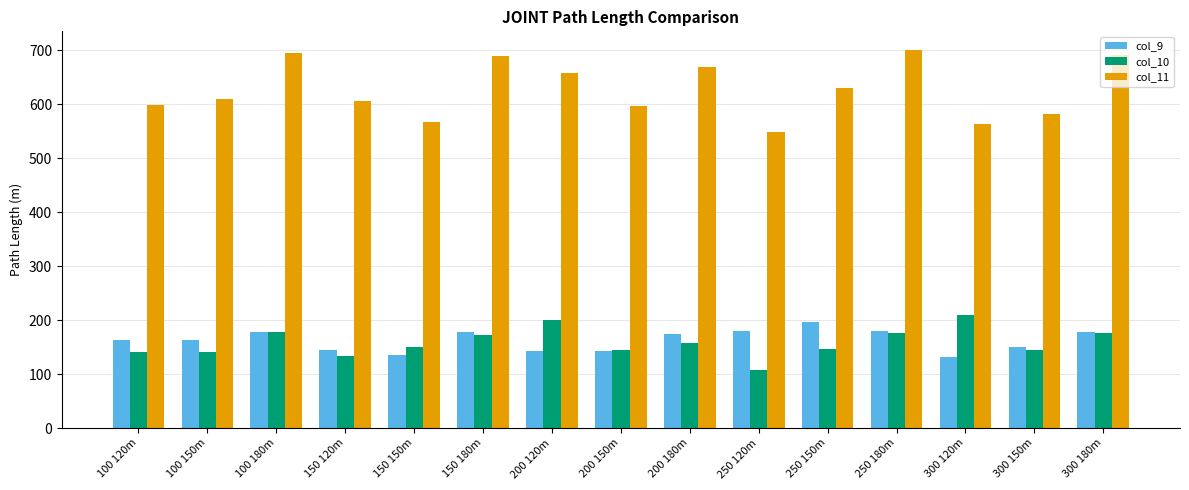

Read the col_11 value at 300 180m.

690.8